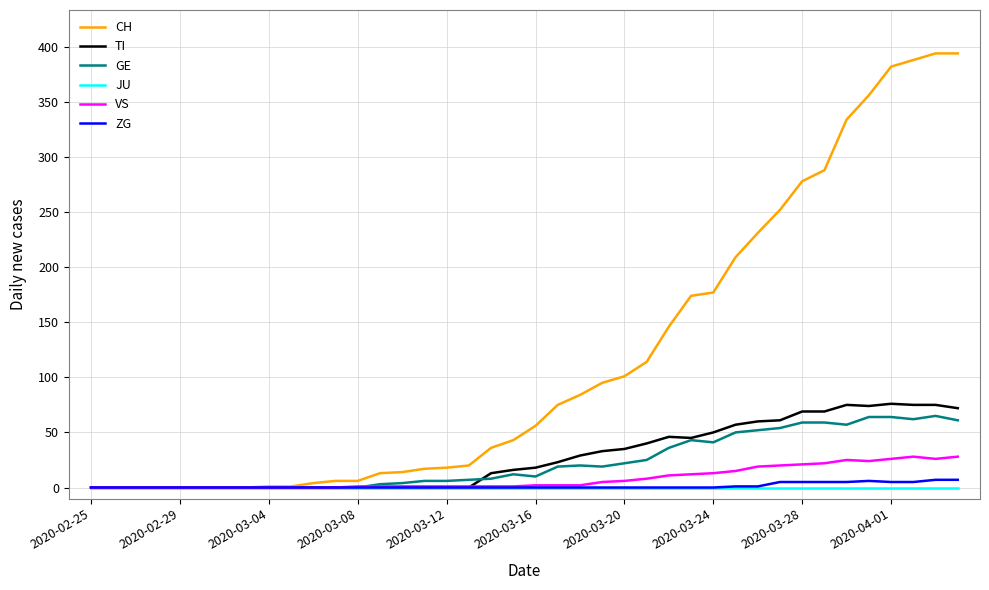

Which series has the largest total across all categories?

CH